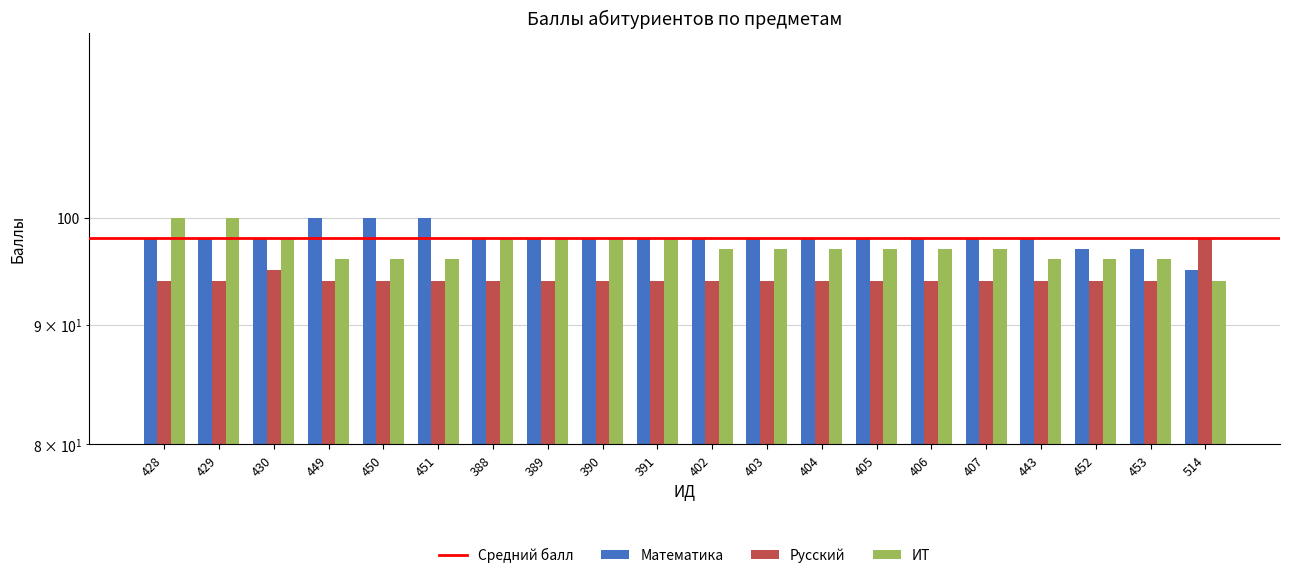

Which has a higher value, 453 or 390?

390